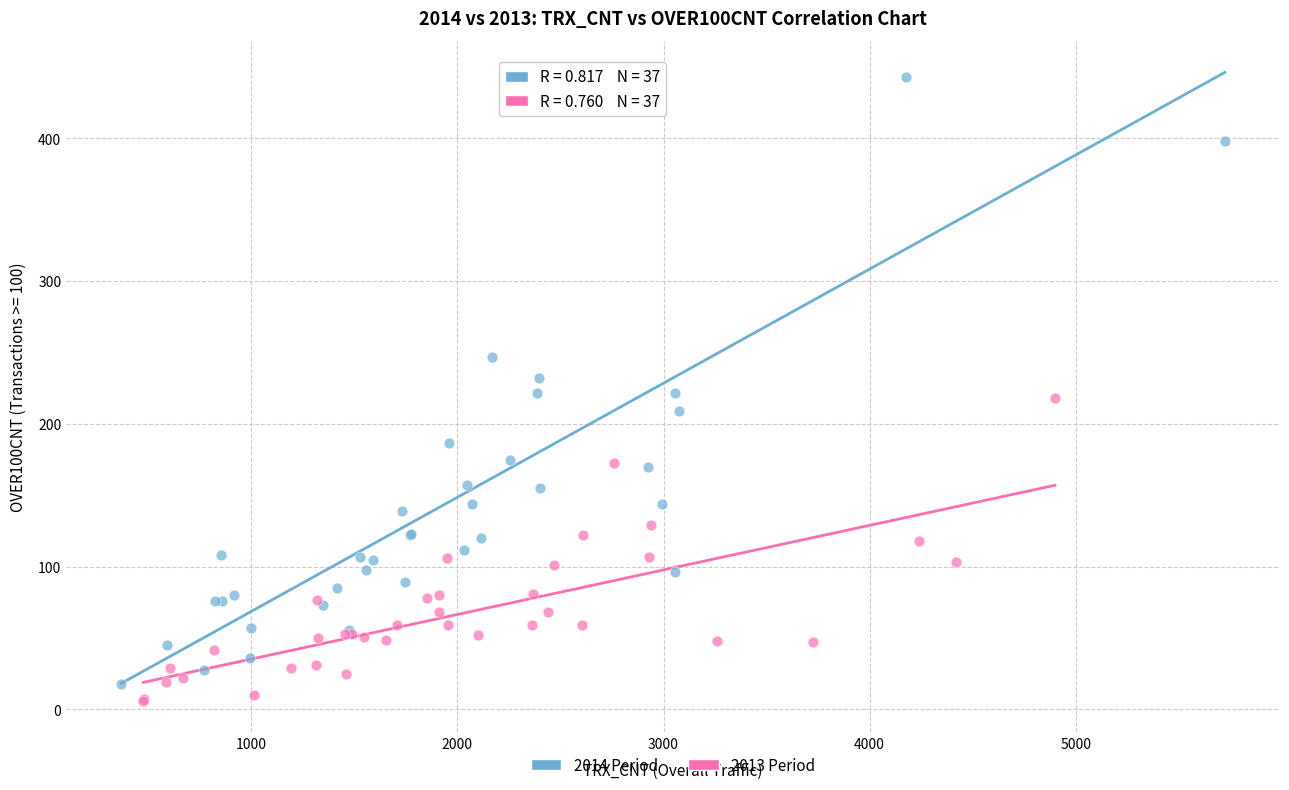

What are all the series names shown in the legend?

2014 Period, 2013 Period